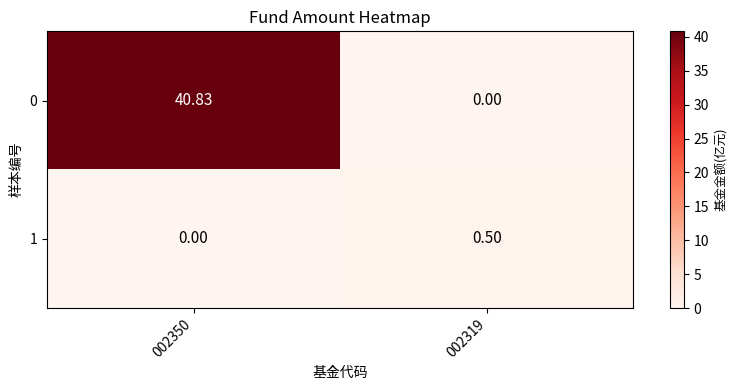

Is the value of 1 at 002350 greater than the value of 0 at 002350?

No